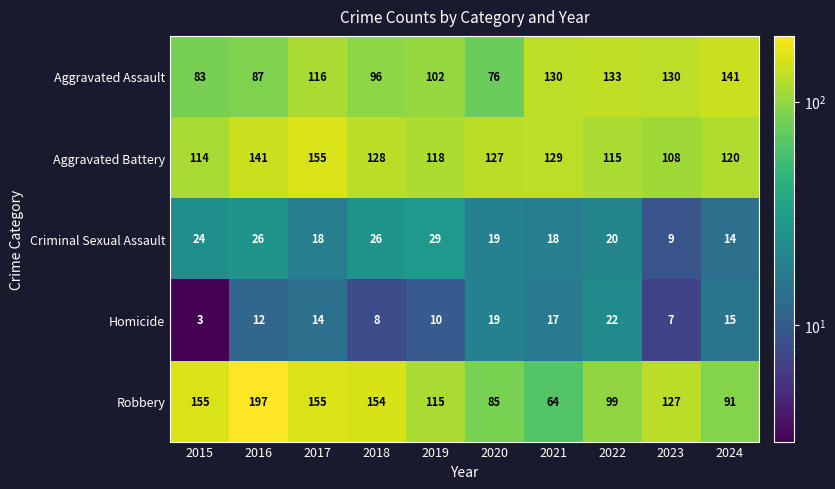

At which label is Aggravated Battery closest to 131?

2021